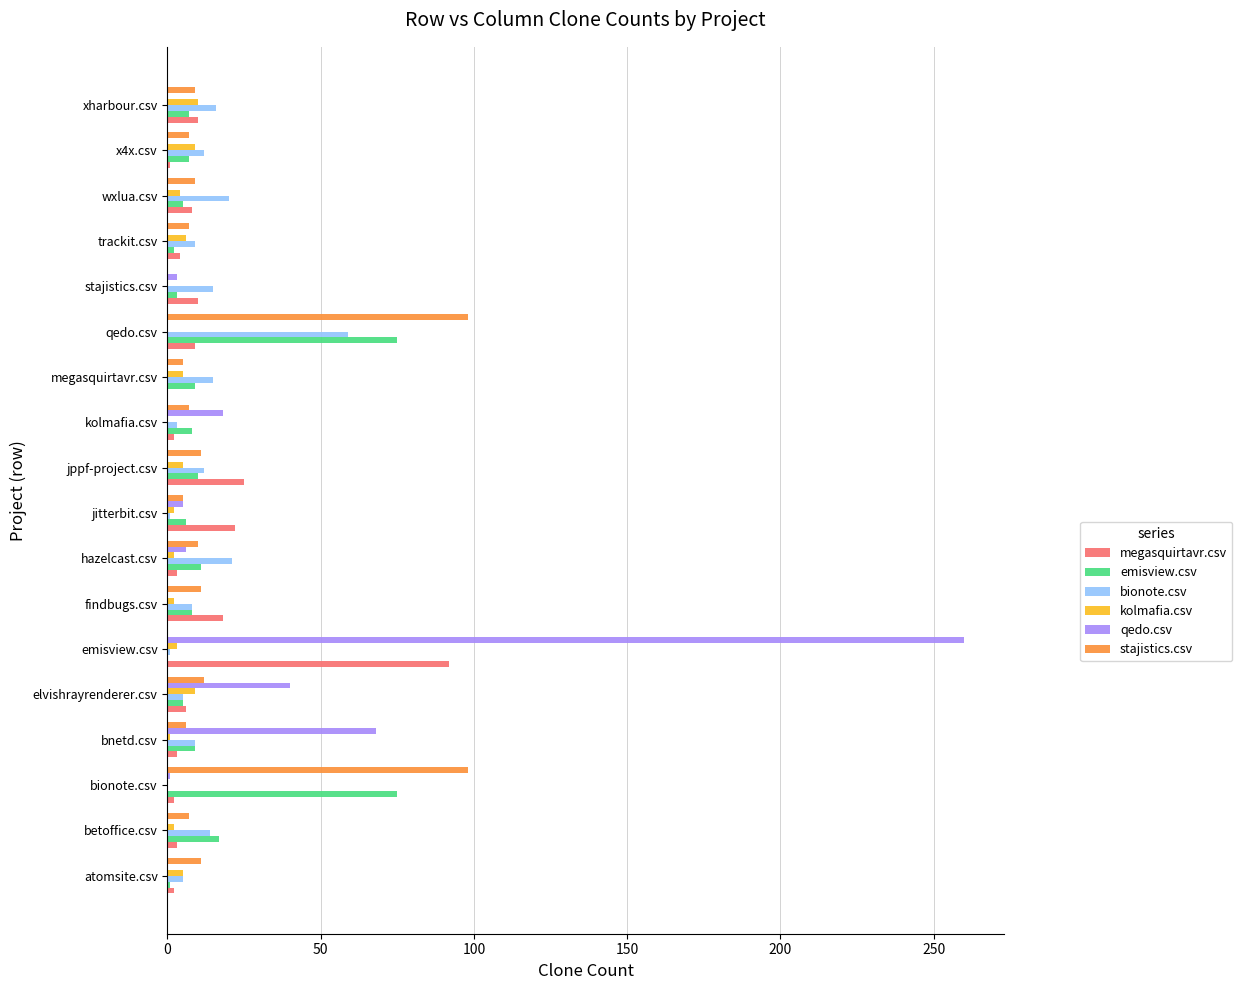

True or false: megasquirtavr.csv has a value of 8 at wxlua.csv.

True